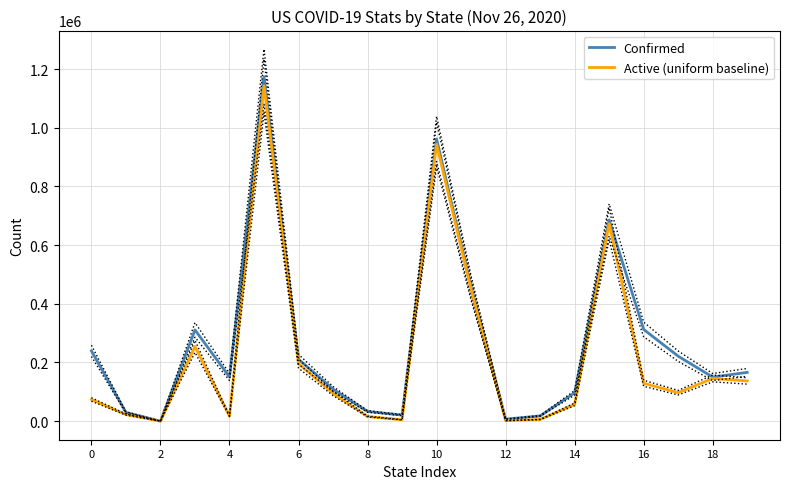

List the series in order of their overall mean, lowest first.

Active (uniform baseline), Confirmed